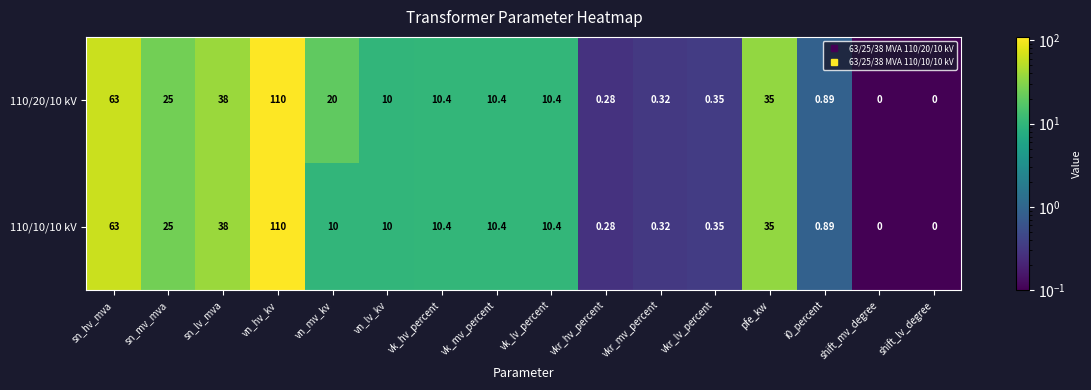

At which label does 110/20/10 kV reach its peak?

vn_hv_kv